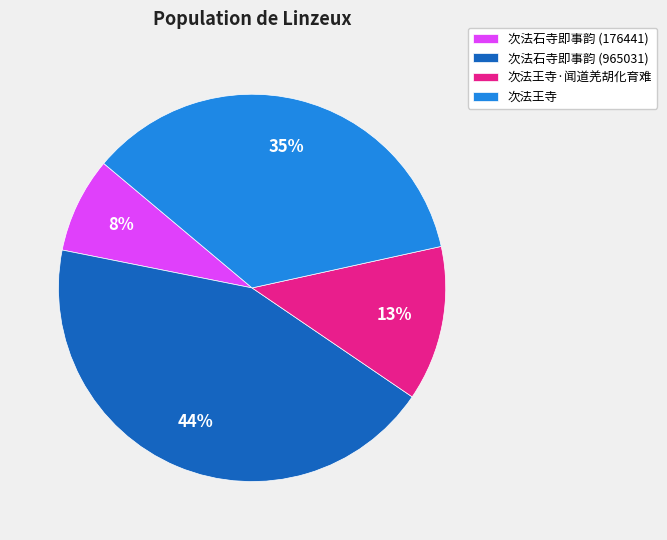

Count the number of slices in the pie.

4